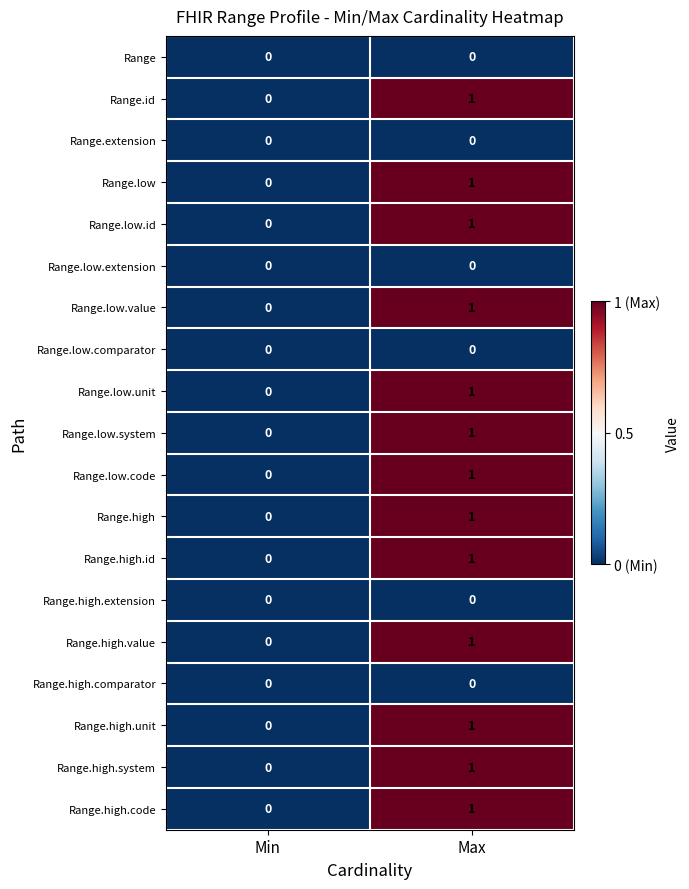

The value of Range.low.unit at Min is 1. True or false?

False